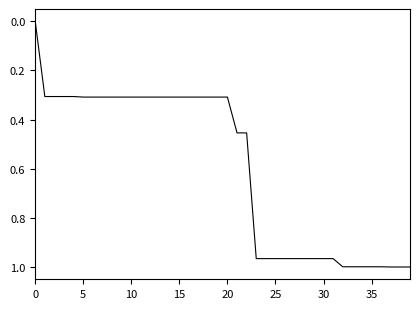

The chart shows a value of 0.3 at 15. True or false?

True